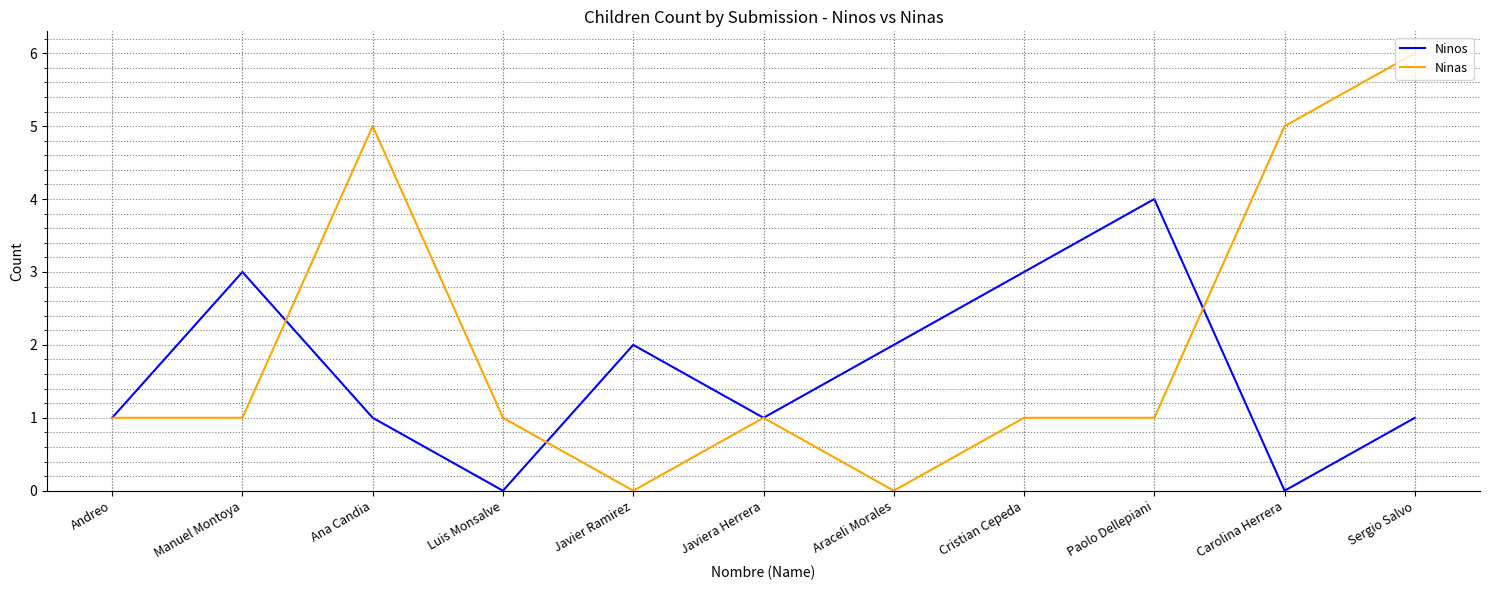

How many series are shown in this chart?

2